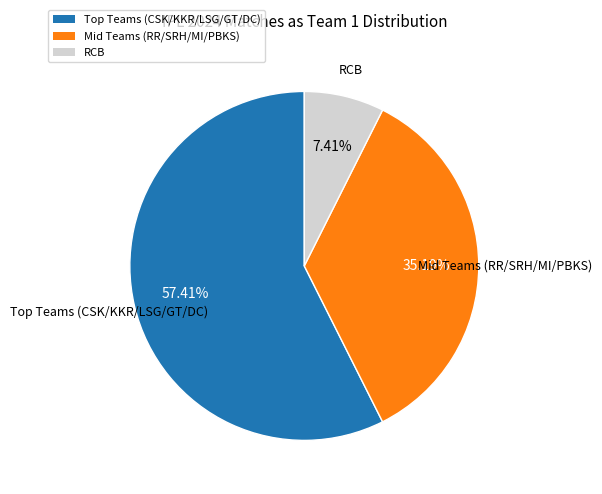

Which slice is the smallest?

RCB